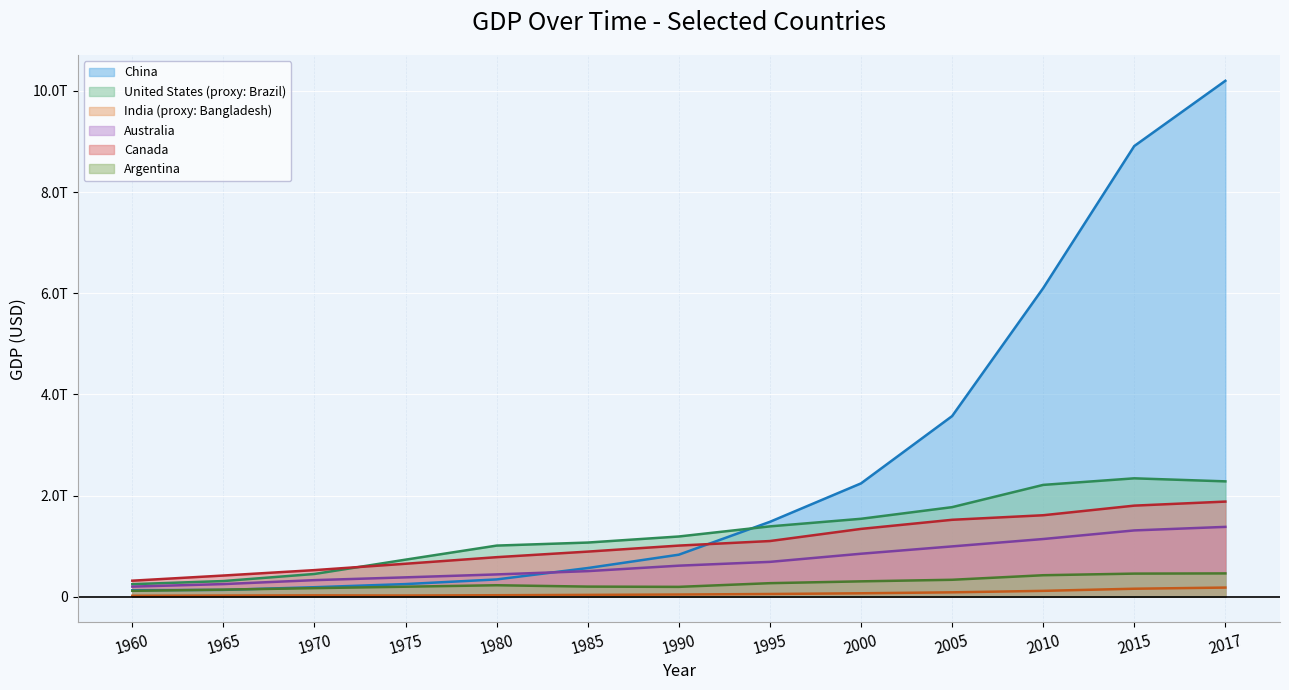

What are all the series names shown in the legend?

China, United States (proxy: Brazil), India (proxy: Bangladesh), Australia, Canada, Argentina